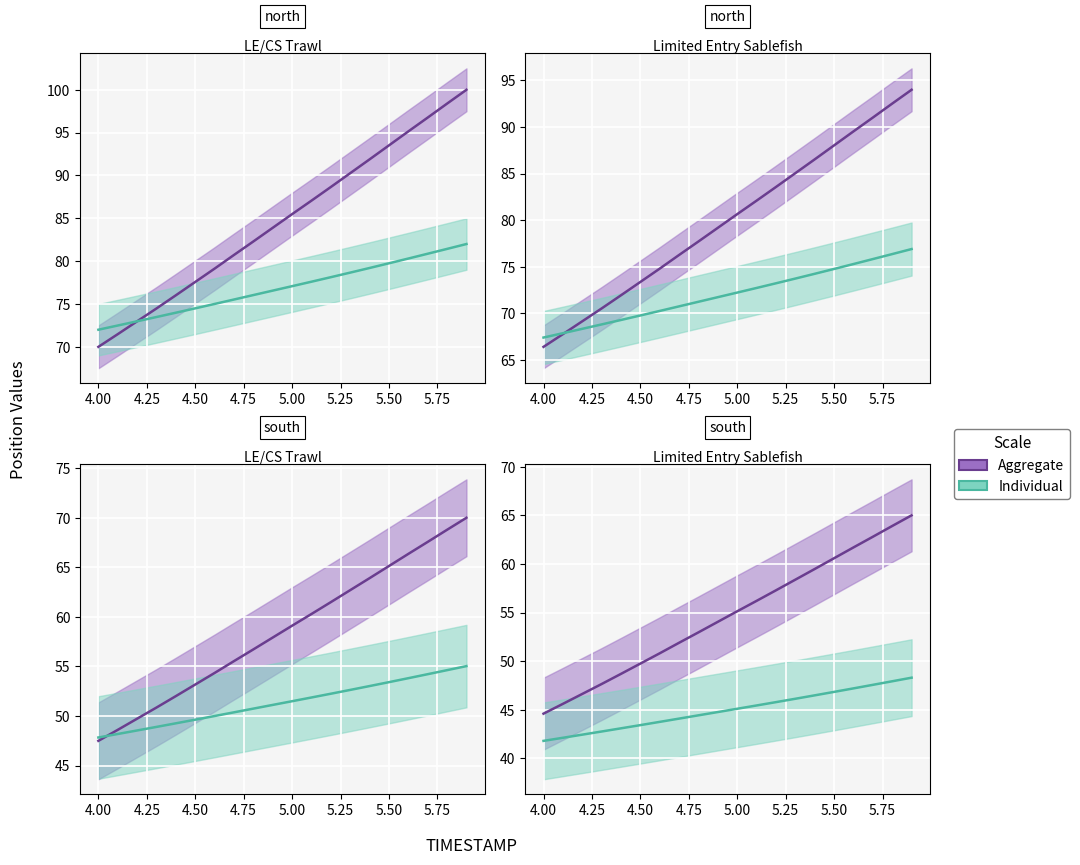

What is the difference between the highest and lowest values at 4.50?

4.9